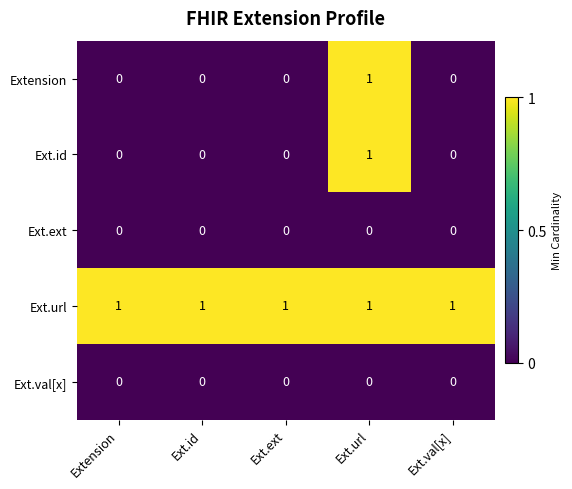

Reading left to right, what are all the values shown in this chart?

Extension: 0	0	0	1	0
Ext.id: 0	0	0	1	0
Ext.ext: 0	0	0	0	0
Ext.url: 1	1	1	1	1
Ext.val[x]: 0	0	0	0	0